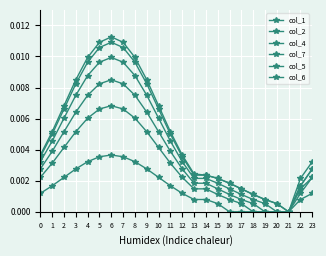

In col_7, how many points are higher than both neighbors (excluding endpoints)?

1